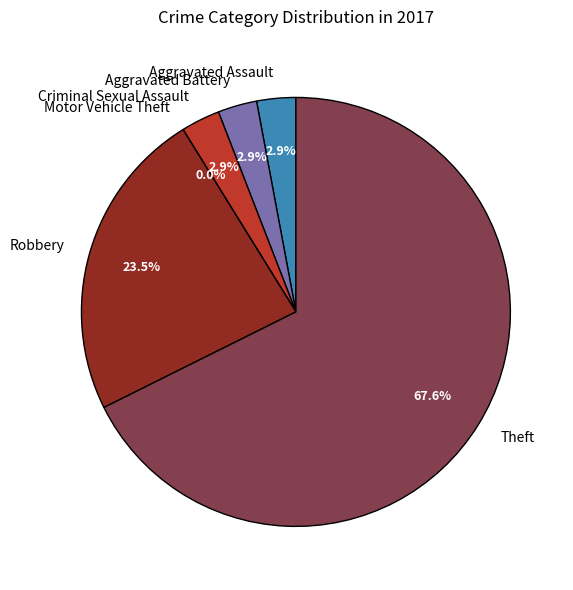

Which slice represents more than half of the pie?

Theft